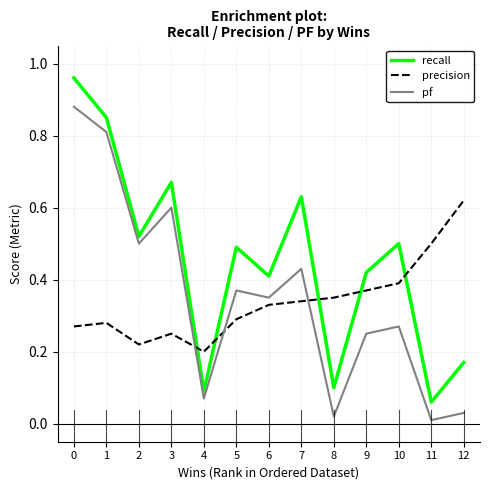

Rank the series at 9 from highest to lowest value.

recall, precision, pf